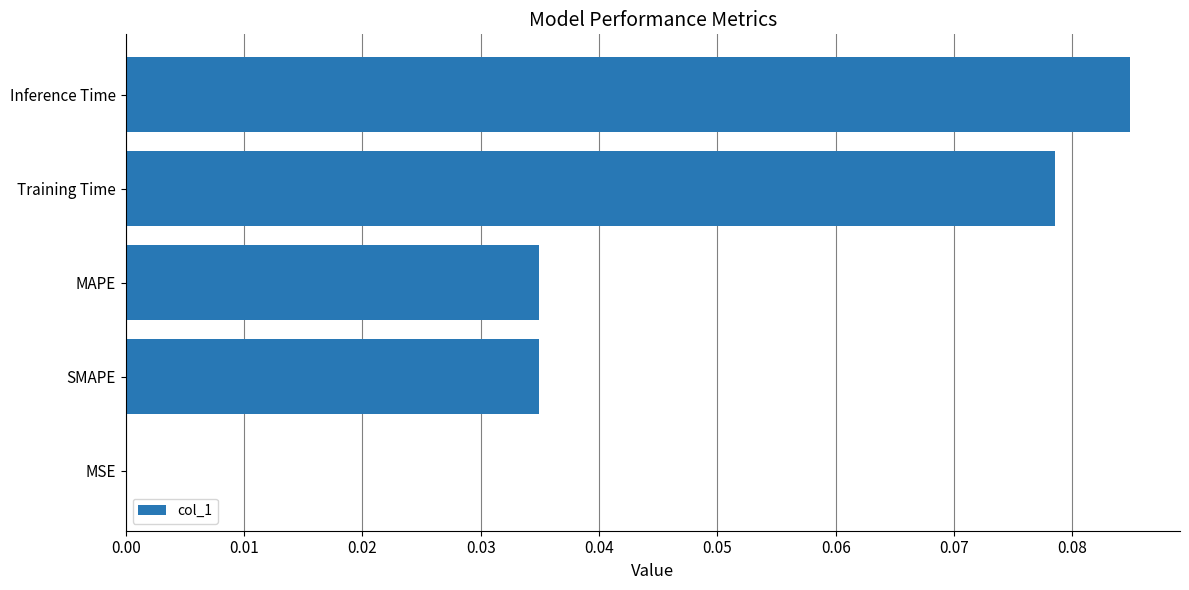

Between SMAPE and MSE, which is larger?

SMAPE